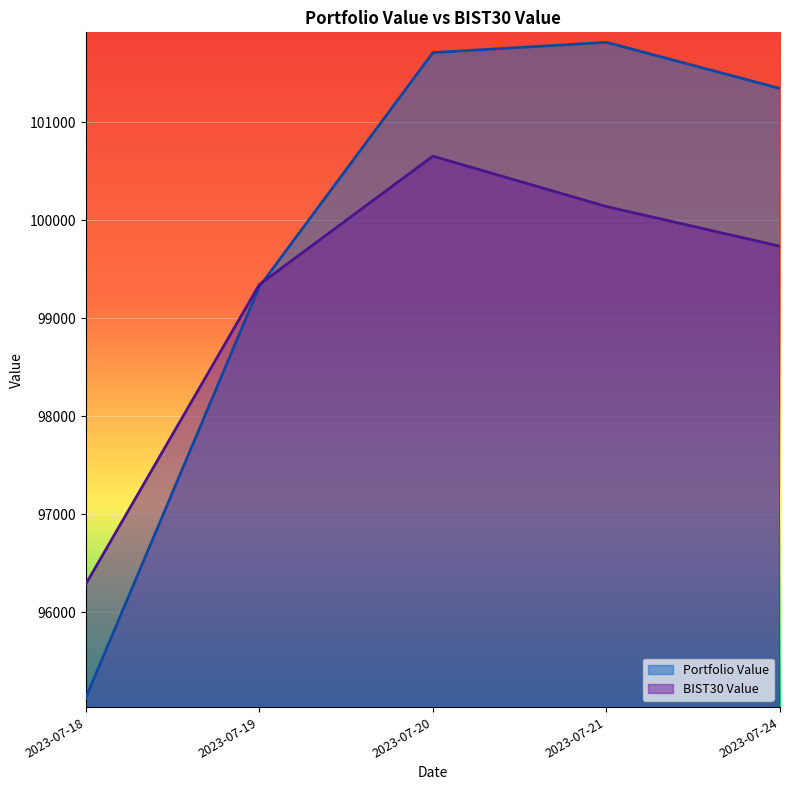

Rank the categories by BIST30 Value value from highest to lowest.

2023-07-20, 2023-07-21, 2023-07-24, 2023-07-19, 2023-07-18